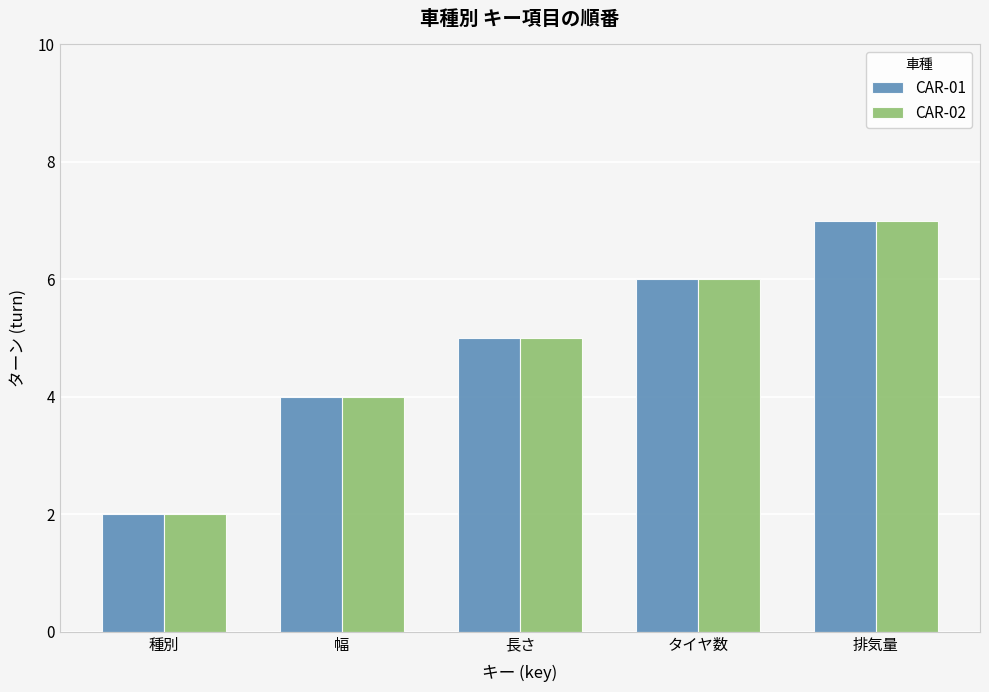

At which label is CAR-02 closest to 4?

幅